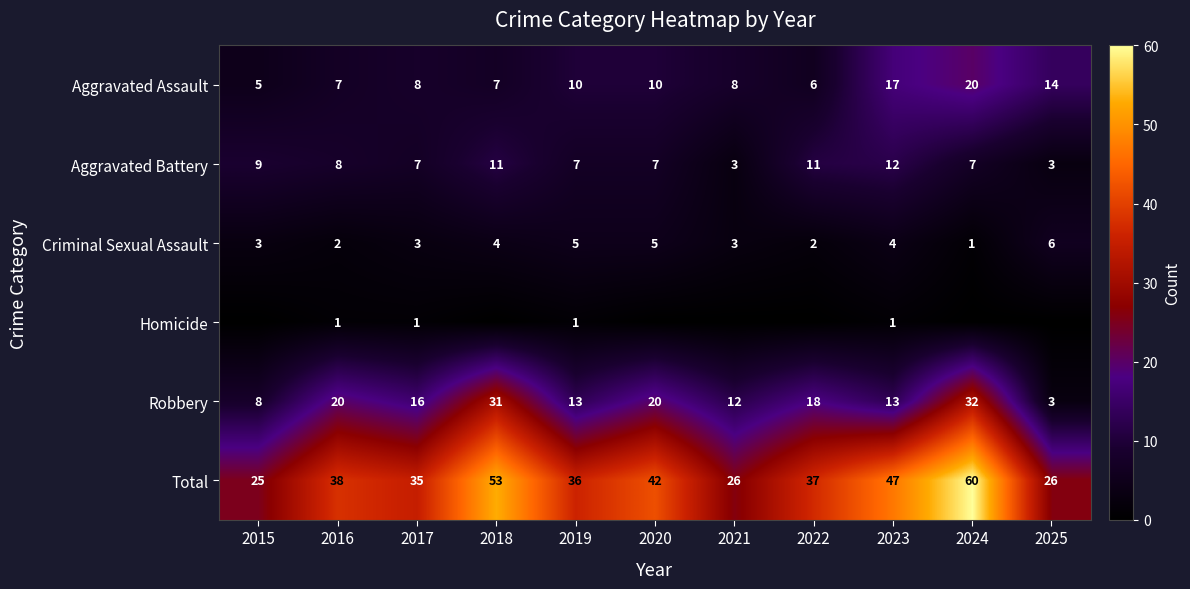

What is the difference between the Aggravated Assault values at 2022 and 2017?

2